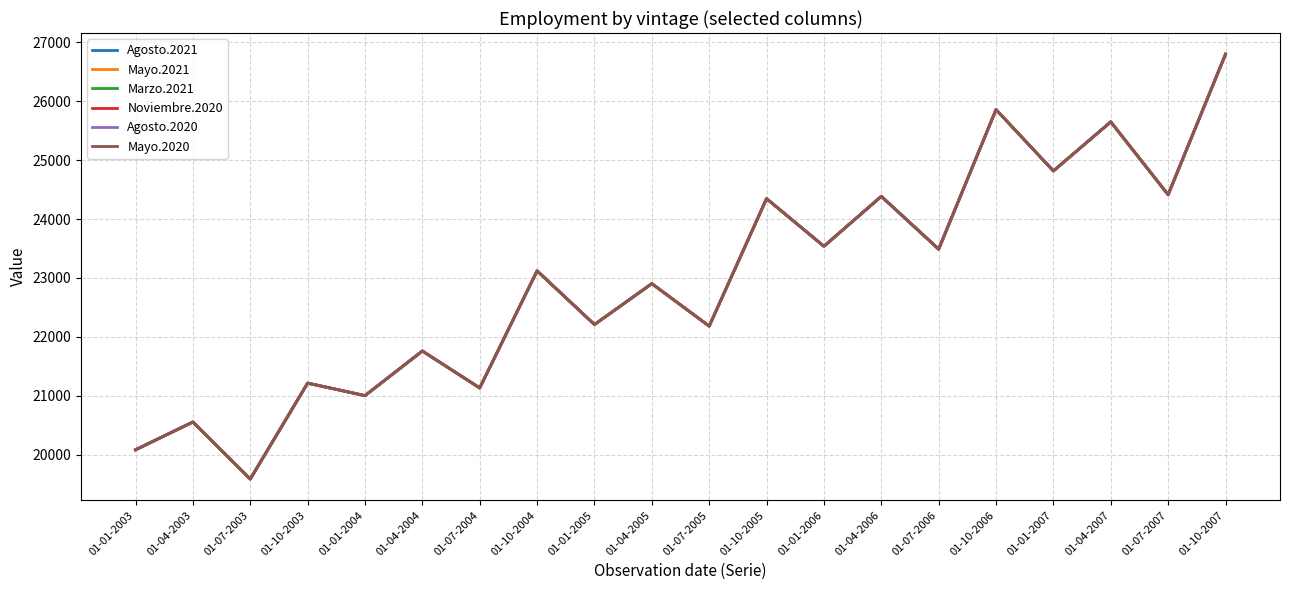

True or false: Marzo.2021 and Mayo.2020 cross at least once.

False